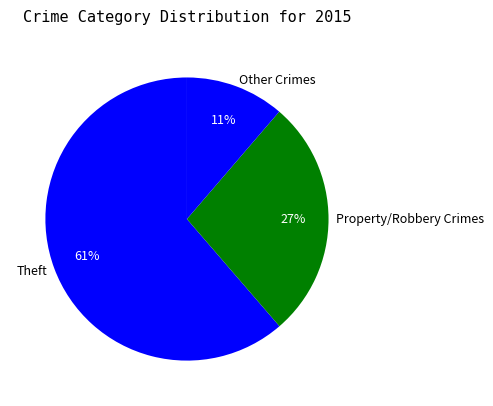

Which has a higher value, Property/Robbery Crimes or Other Crimes?

Property/Robbery Crimes